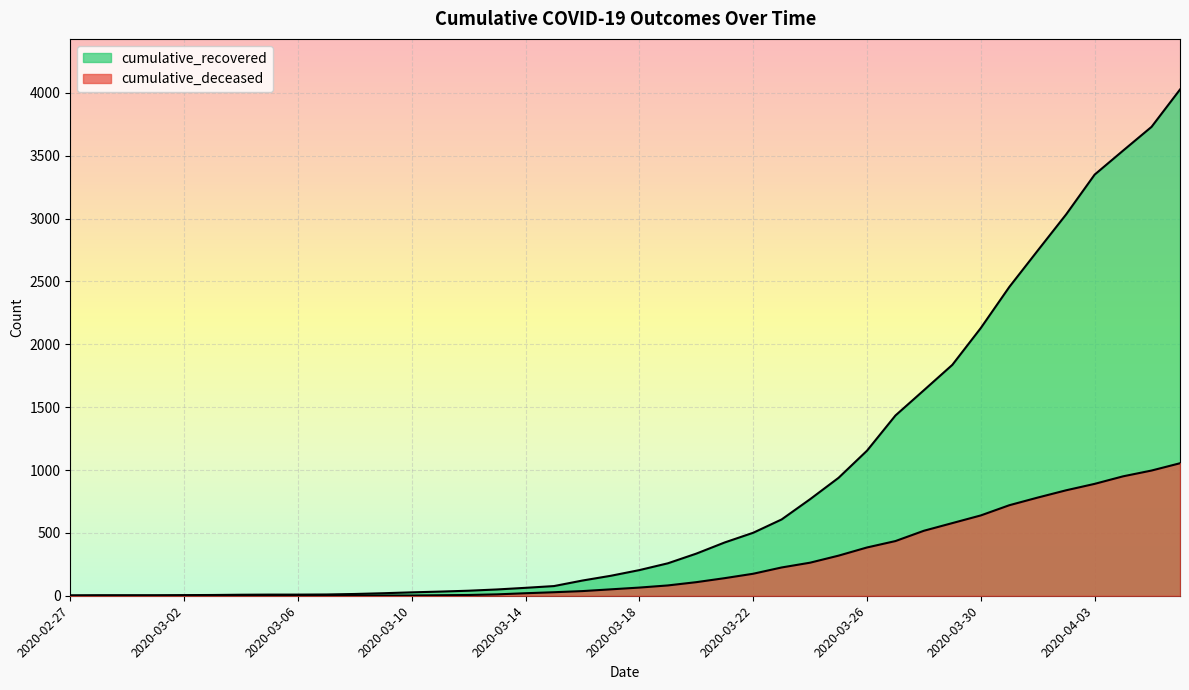

Which series has the widest spread of values?

cumulative_recovered